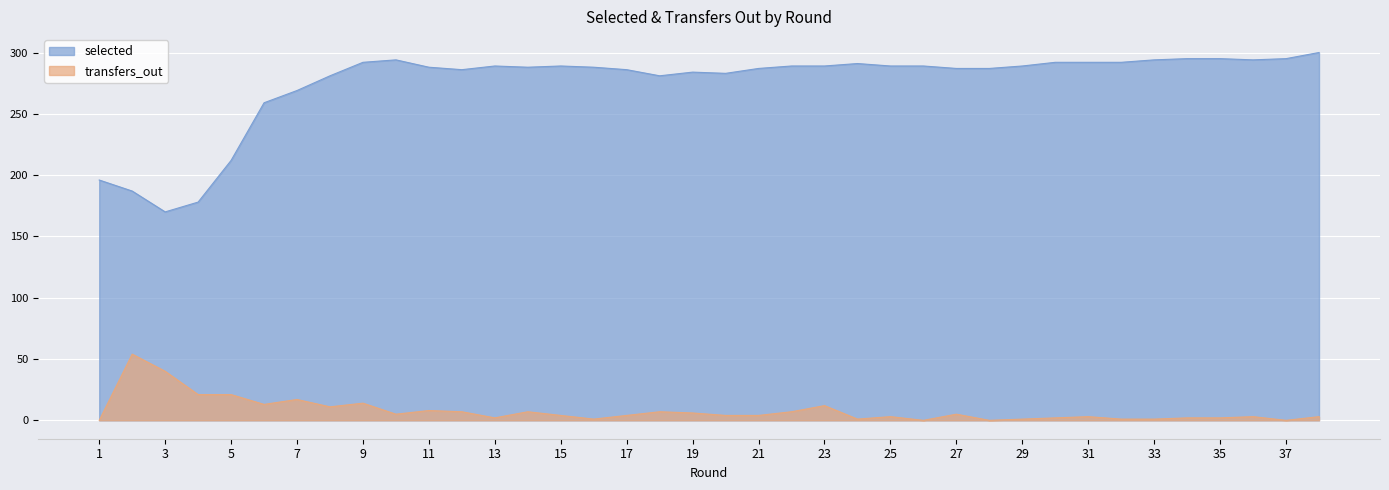

What is the difference between the highest and lowest values at 31?

289